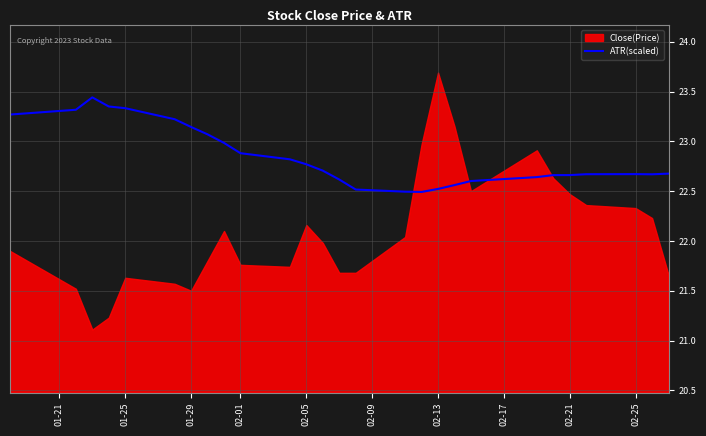

Is it true that ATR(scaled) equals 22.8 at 02-05?

True